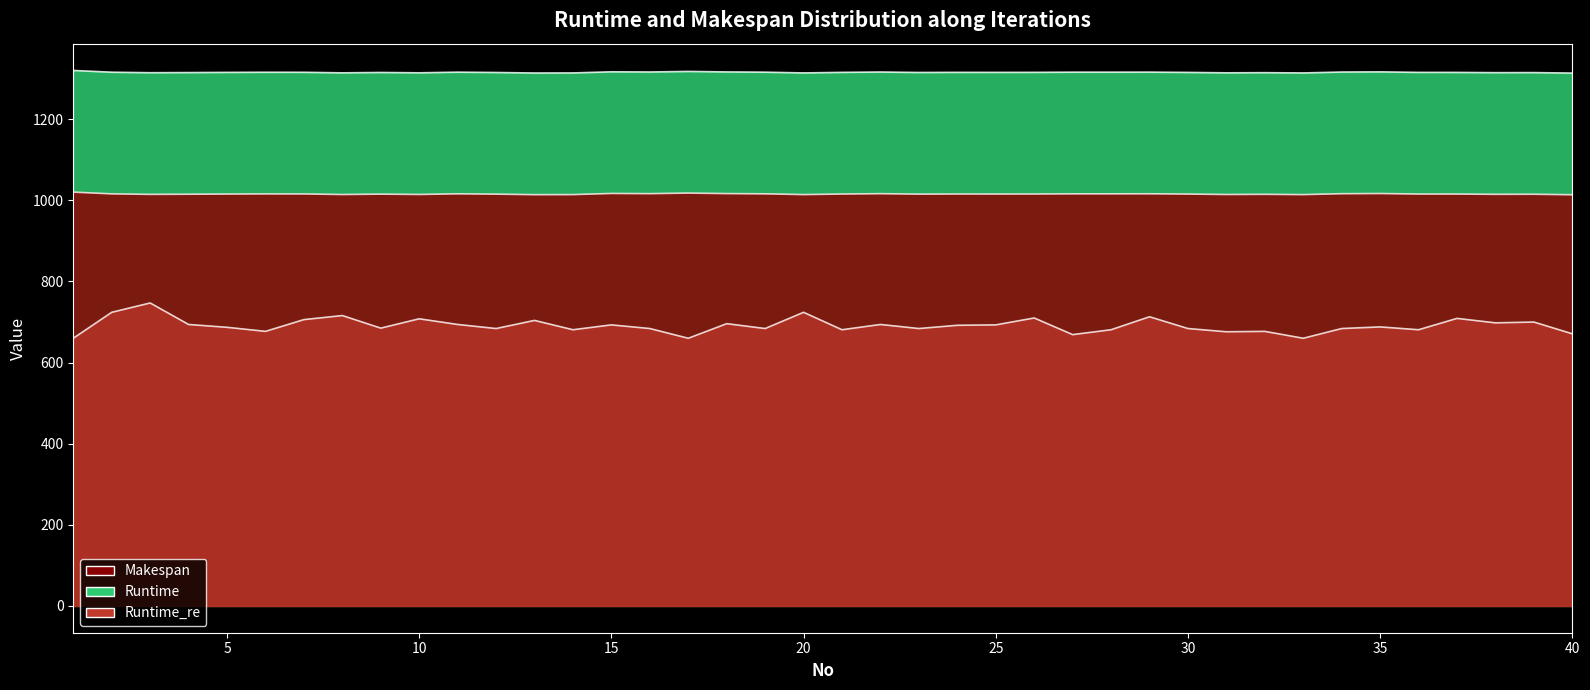

Reading right to left, what are all the values shown in this chart?

Runtime: 1313.8	1315.0	1314.9	1315.5	1315.5	1316.8	1316.4	1314.2	1314.8	1314.4	1315.5	1316.2	1316.1	1316.1	1315.6	1315.5	1315.6	1315.3	1316.4	1315.6	1314.2	1316.1	1316.7	1317.9	1316.5	1317.0	1314.2	1314.0	1315.3	1316.1	1314.5	1315.3	1314.4	1315.8	1315.9	1315.5	1315.1	1314.7	1316.0	1320.3
Runtime_re: 1013.8	1015.0	1014.9	1015.5	1015.5	1016.8	1016.4	1014.2	1014.8	1014.4	1015.5	1016.2	1016.1	1016.1	1015.6	1015.5	1015.6	1015.3	1016.4	1015.6	1014.2	1016.1	1016.7	1017.9	1016.5	1017.0	1014.2	1014.0	1015.3	1016.1	1014.5	1015.3	1014.4	1015.8	1015.9	1015.5	1015.1	1014.7	1016.0	1020.3
Makespan: 671.0	700.0	698.0	709.0	681.0	688.0	684.0	660.0	677.0	676.0	684.0	713.0	681.0	669.0	710.0	693.0	692.0	684.0	694.0	681.0	724.0	684.0	696.0	660.0	684.0	693.0	681.0	704.0	684.0	694.0	708.0	685.0	716.0	706.0	677.0	687.0	694.0	747.0	724.0	660.0